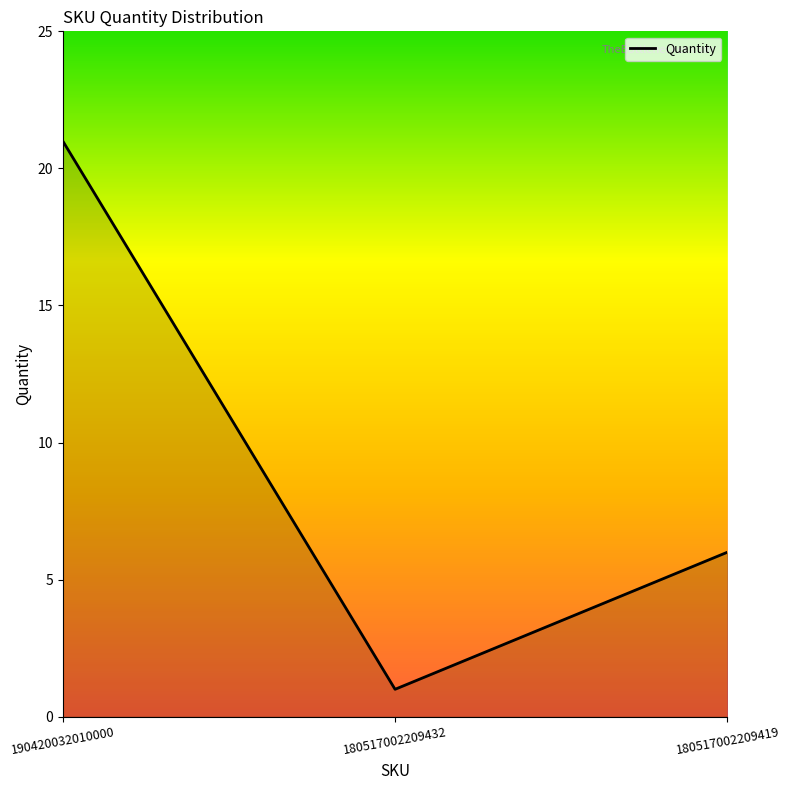

What is the difference between the second highest and minimum values?

5